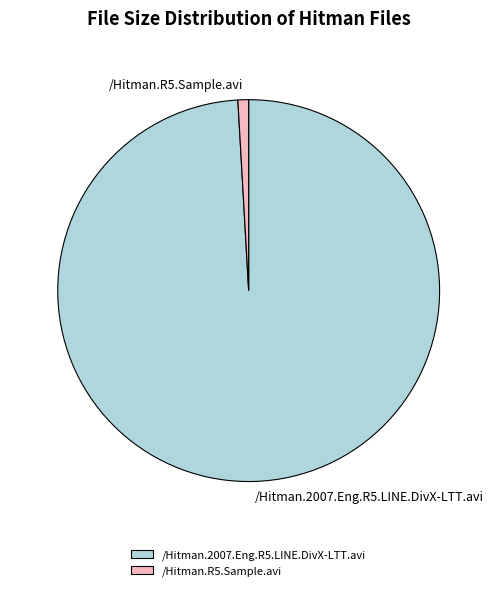

Combined, do /Hitman.R5.Sample.avi and /Hitman.2007.Eng.R5.LINE.DivX-LTT.avi account for over 50%?

Yes